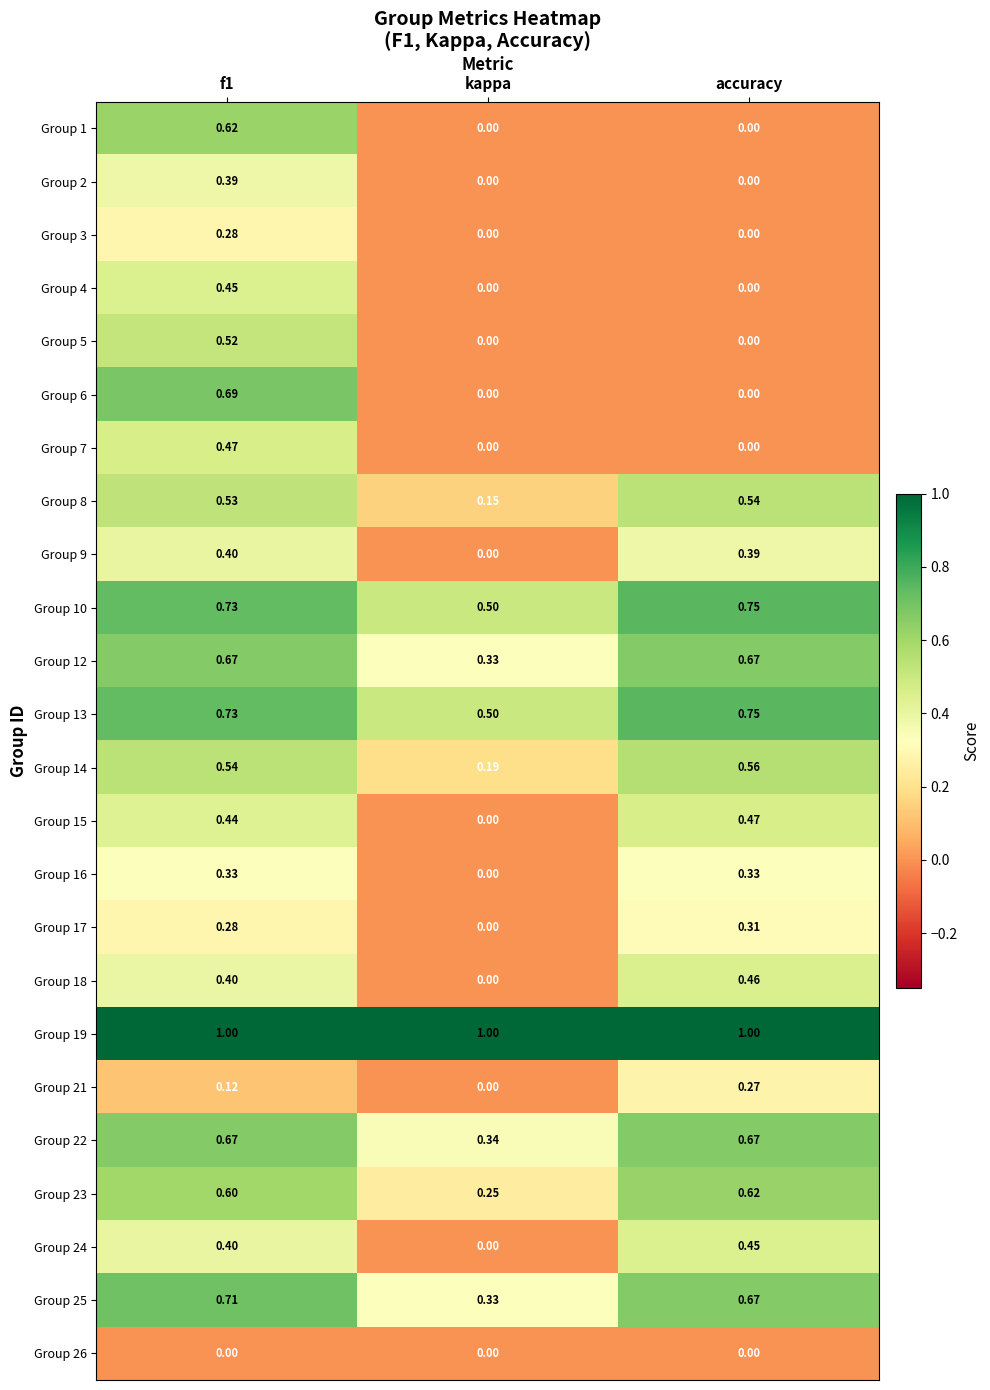

Where is Group 17 nearest to the value 0?

kappa